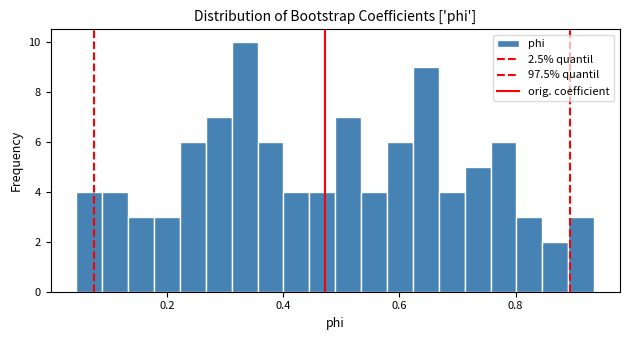

Around what value on the x-axis is the tallest bar? Give the approximate position of its centre, as read against the axis.

0.34